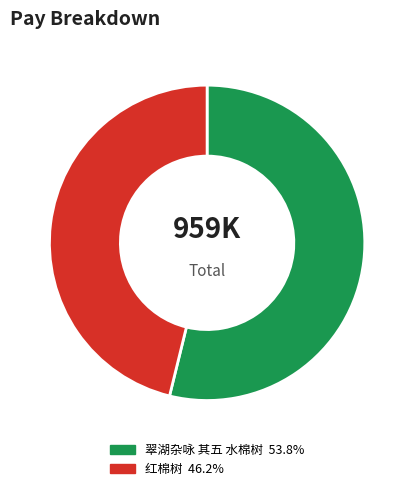

Do 翠湖杂咏 其五 水棉树 and 红棉树 together represent more than half of the pie?

Yes